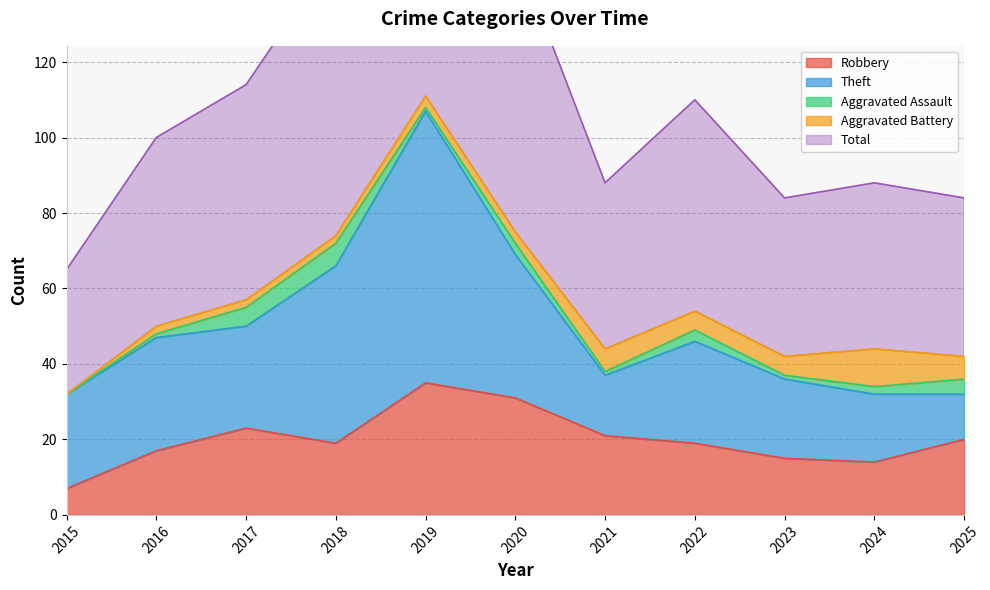

Where is Aggravated Battery nearest to the value 5?

2022